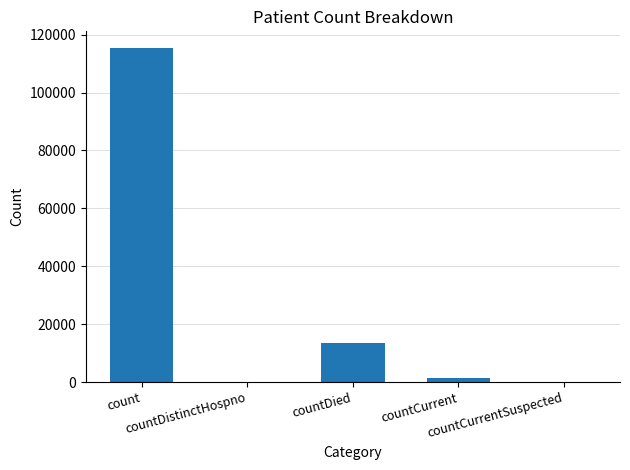

What is the maximum value shown in the chart?

115379